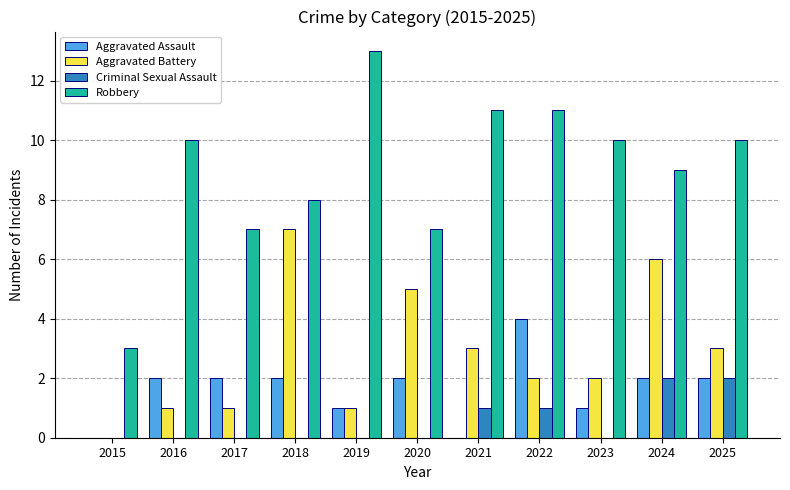

Is it true that Criminal Sexual Assault equals 0 at 2018?

True